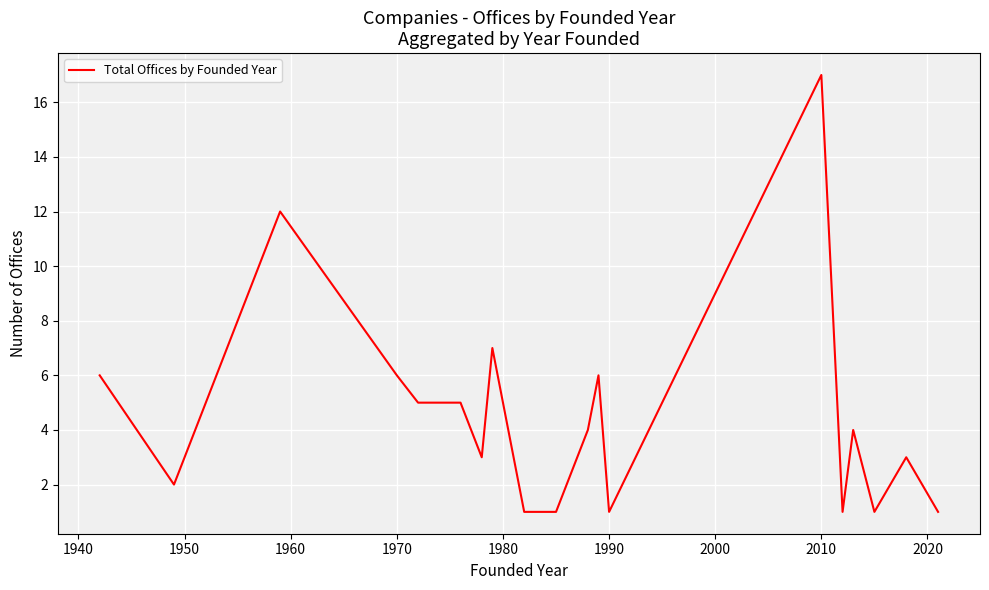

What is the difference between the maximum and minimum values?

16